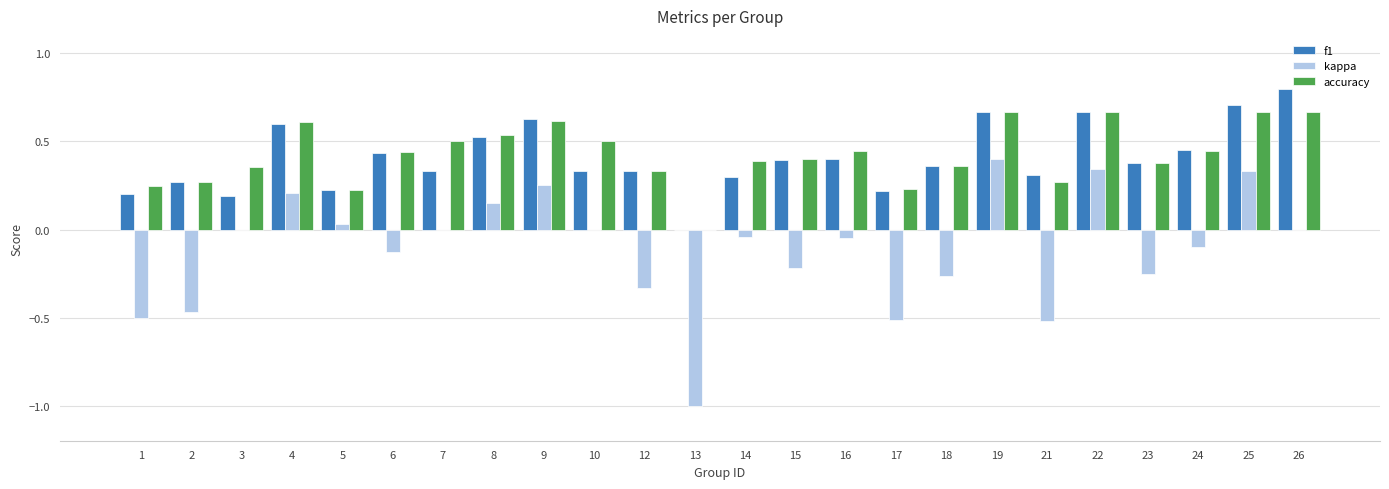

How many groups of bars are there?

24